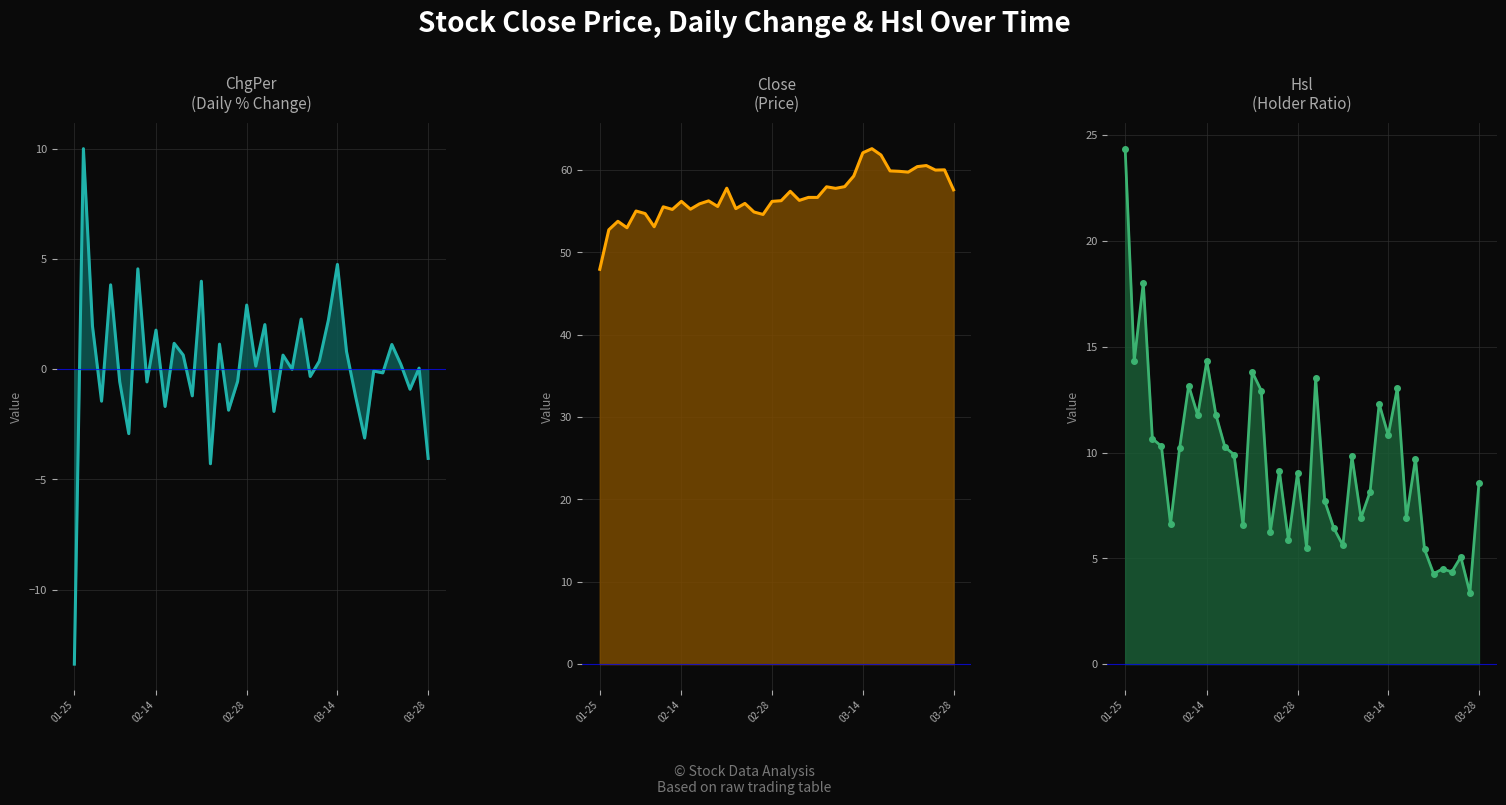

At which category does the chart reach its peak across all series?

30